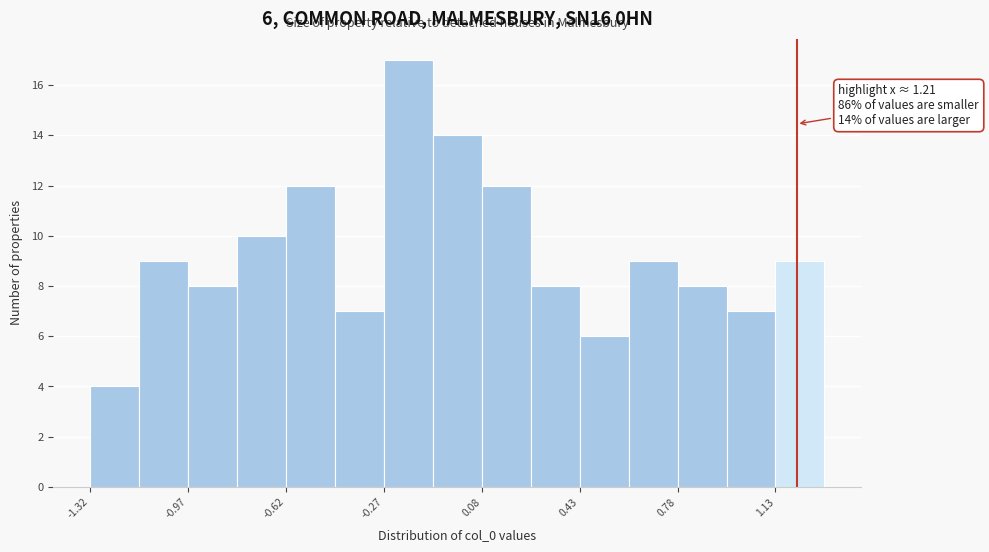

Read against the x-axis, roughly where is the centre of the tallest bar?

-0.20